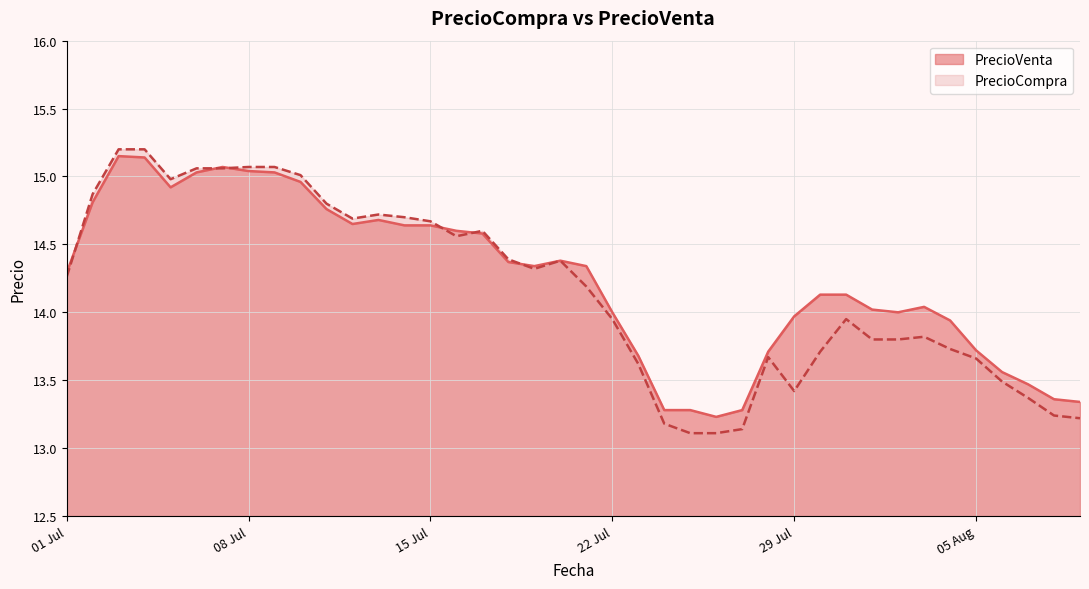

What is the label of the 30th point from the right?

2025-07-11